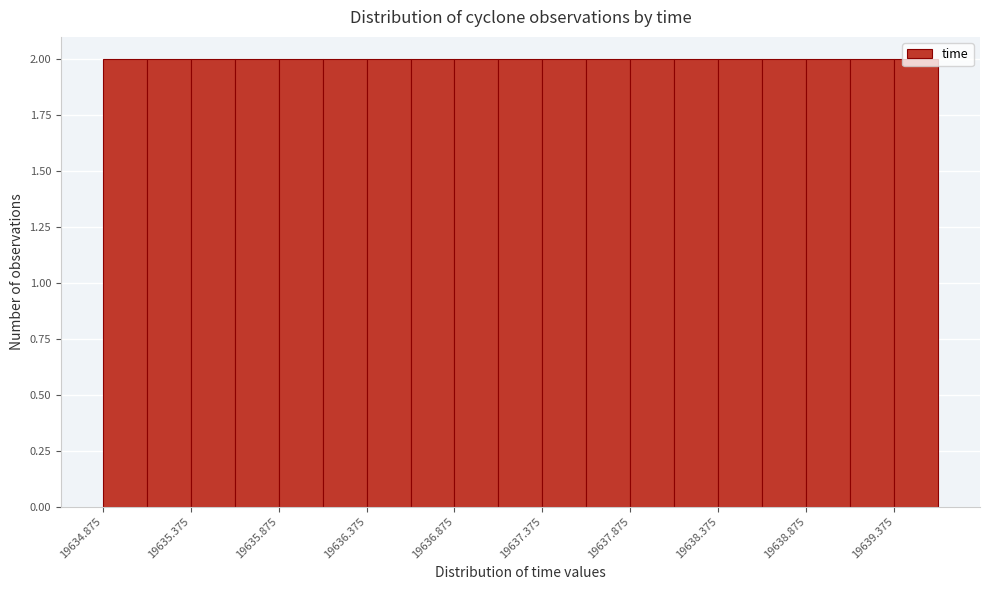

Reading left to right, transcribe this chart: for each bar, give the range it covers on the x-axis and its height. Neither the bar edges nor the heights are printed on the chart, so give them approximately, as read against the axes.

19634.875 to 19635.125: 2
19635.125 to 19635.375: 2
19635.375 to 19635.625: 2
19635.625 to 19635.875: 2
19635.875 to 19636.125: 2
19636.125 to 19636.375: 2
19636.375 to 19636.625: 2
19636.625 to 19636.875: 2
19636.875 to 19637.125: 2
19637.125 to 19637.375: 2
19637.375 to 19637.625: 2
19637.625 to 19637.875: 2
19637.875 to 19638.125: 2
19638.125 to 19638.375: 2
19638.375 to 19638.625: 2
19638.625 to 19638.875: 2
19638.875 to 19639.125: 2
19639.125 to 19639.375: 2
19639.375 to 19639.625: 2